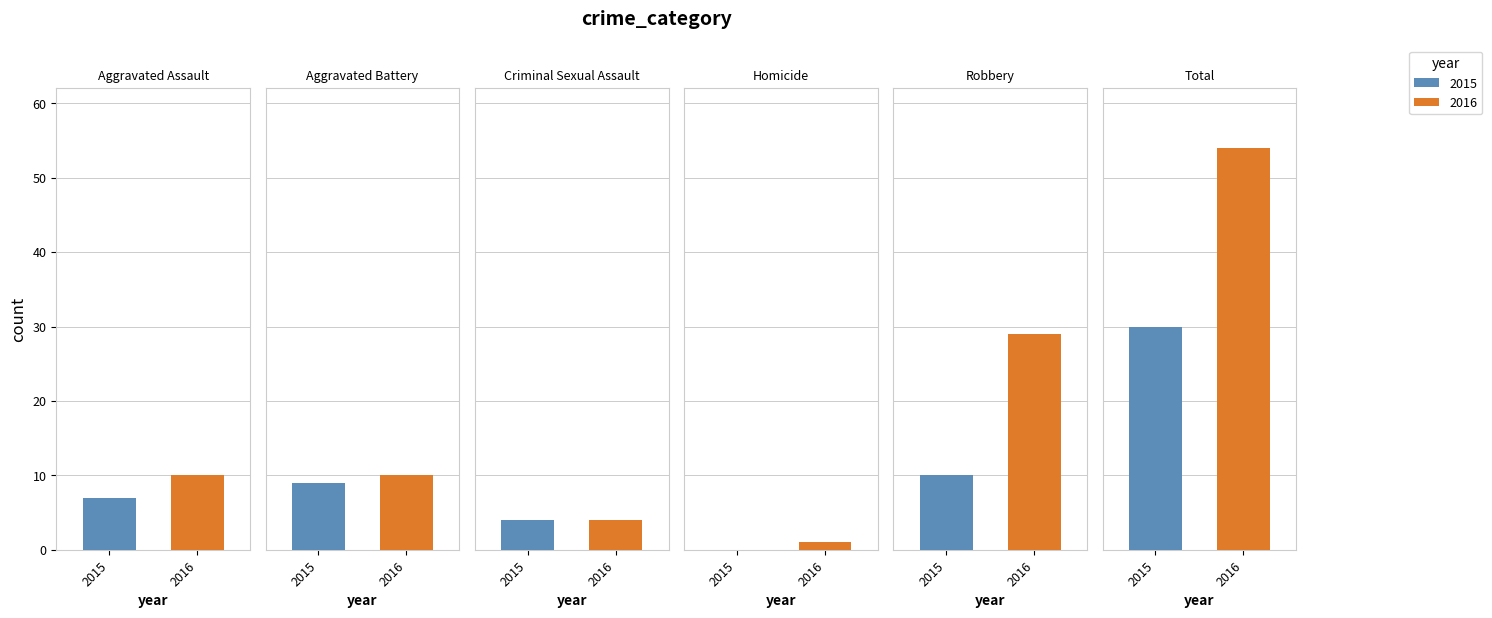

Rank the categories by 2015 value from lowest to highest.

Homicide, Criminal Sexual Assault, Aggravated Assault, Aggravated Battery, Robbery, Total